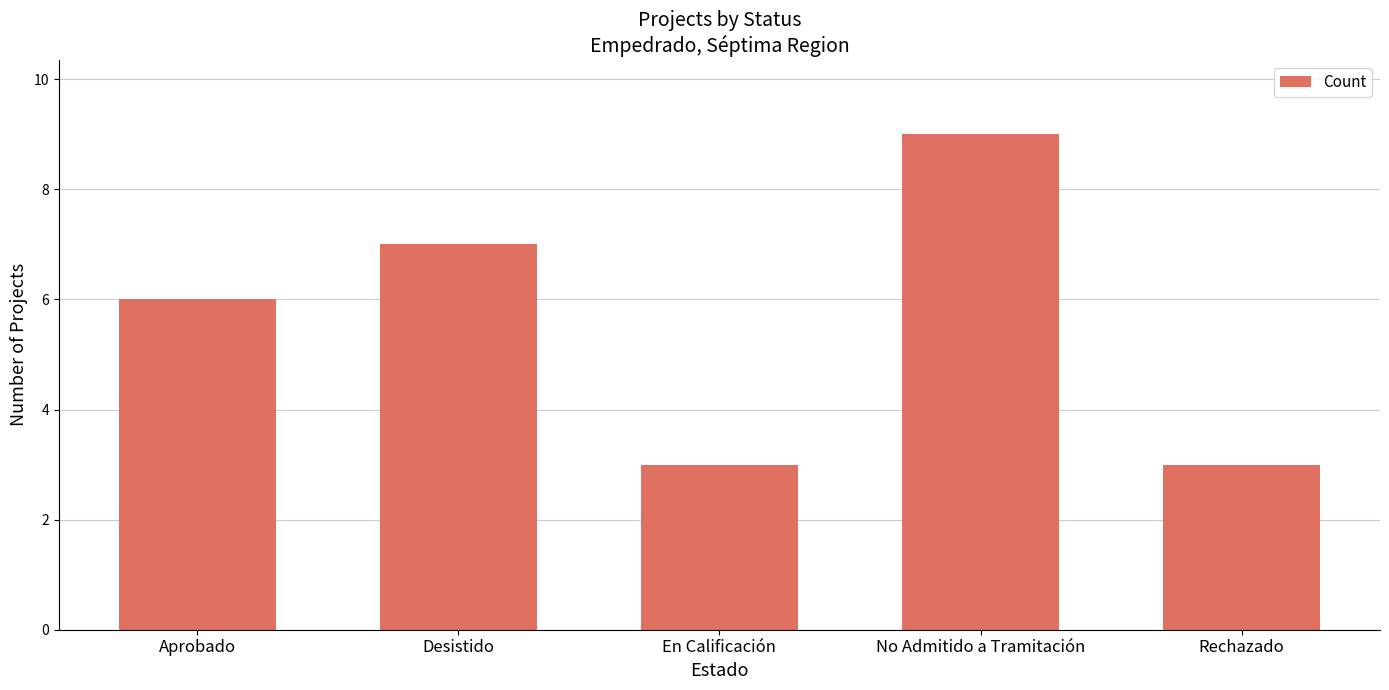

What is the difference between the maximum and second lowest values?

6